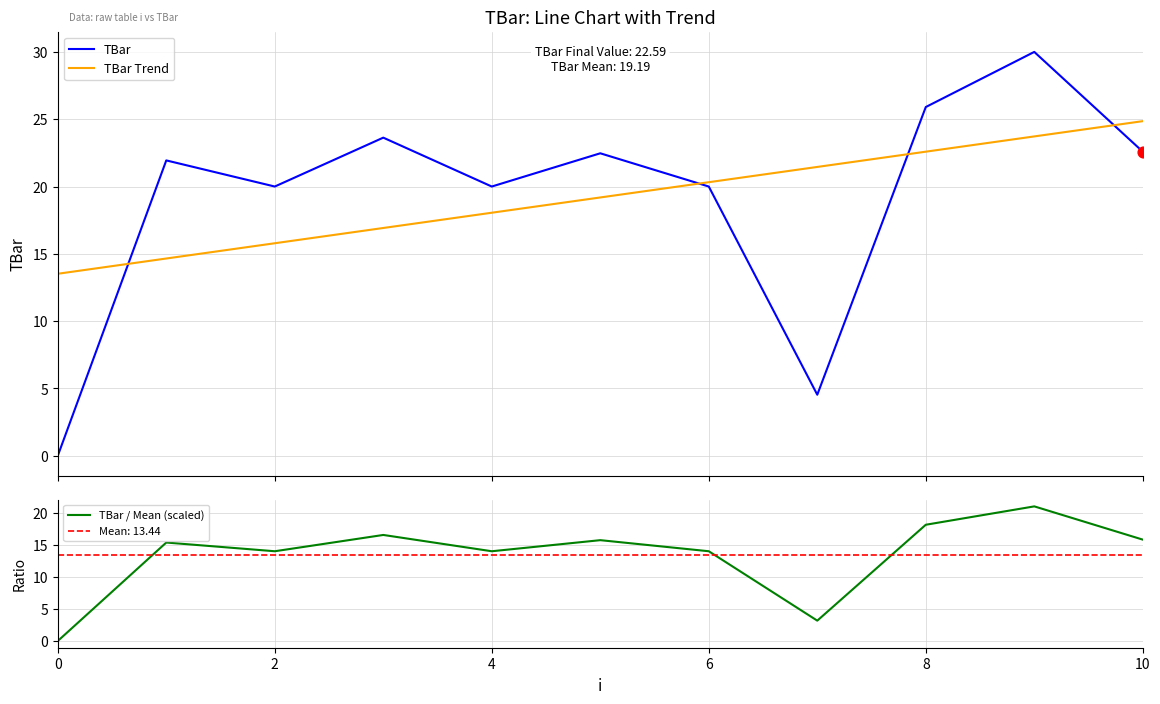

What is the total value across all series at 6?

57.1